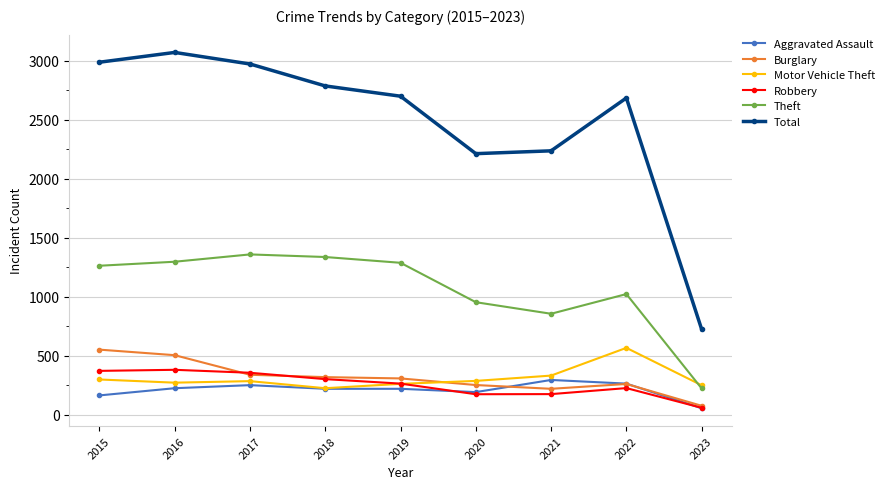

True or false: Theft has more than 0 interior local peaks.

True